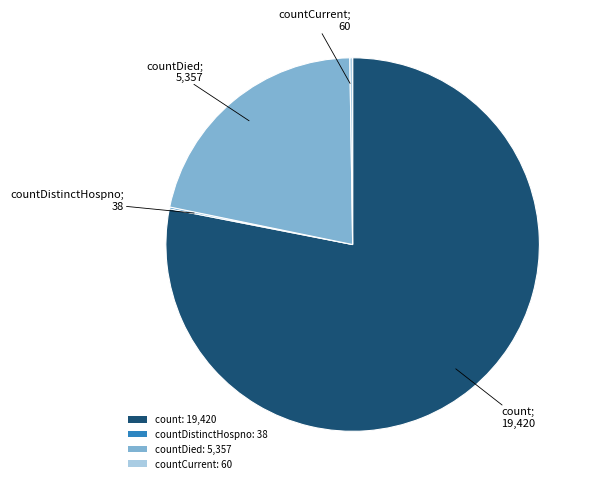

Which category has the biggest portion of the pie?

count: 19,420